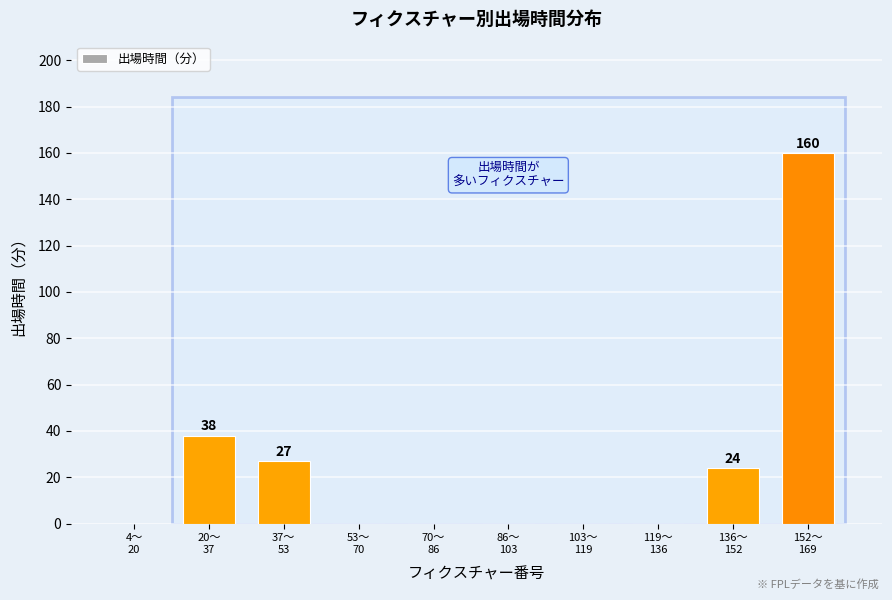

What is the maximum value shown in the chart?

160